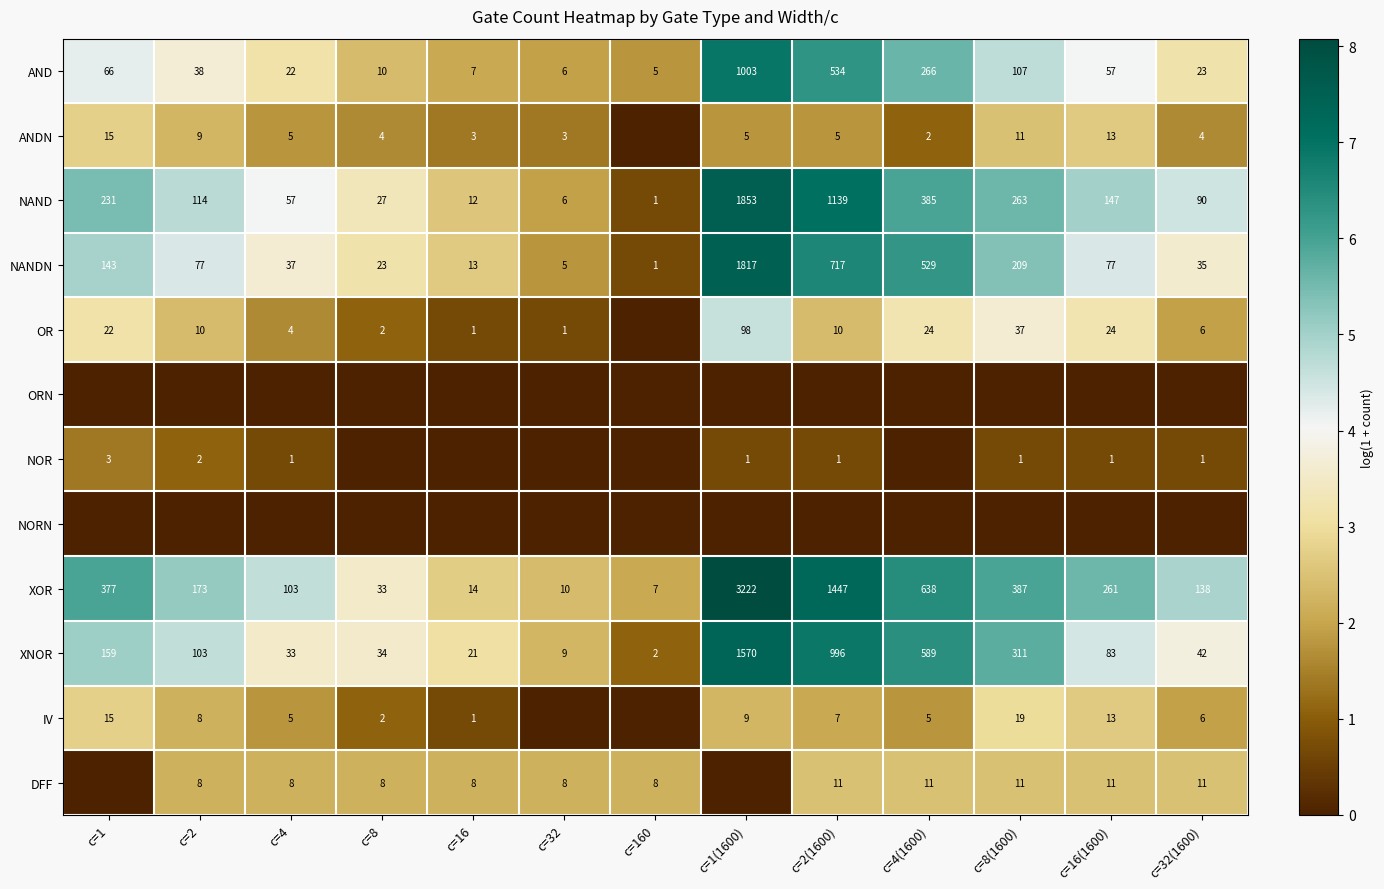

What is the difference between the highest and lowest values at c=1?

5.9